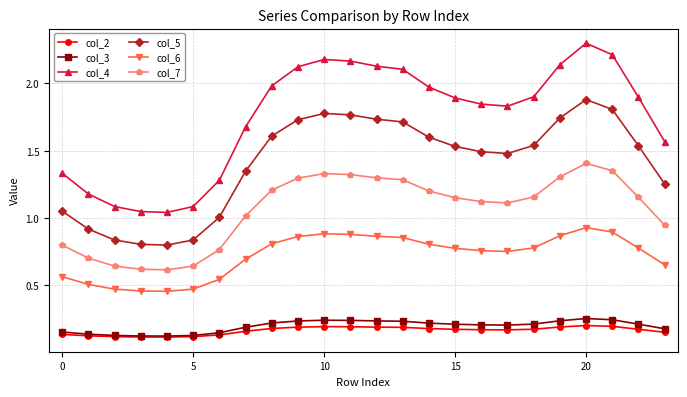

Which series has the largest range (max minus min)?

col_4